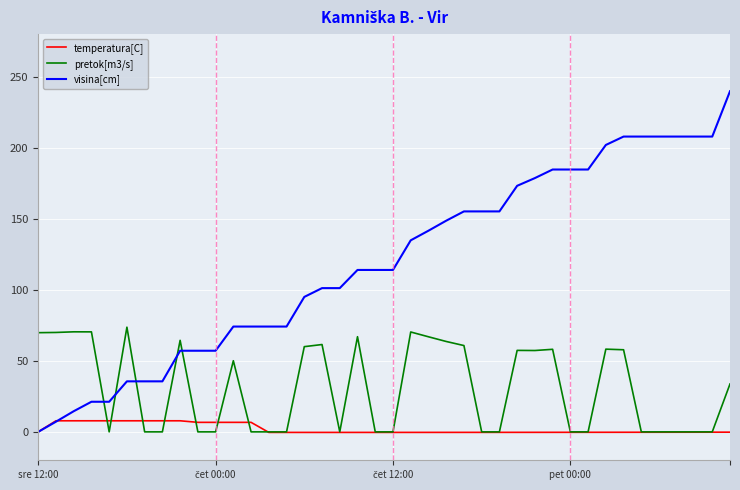

Which series has the largest range (max minus min)?

visina[cm]